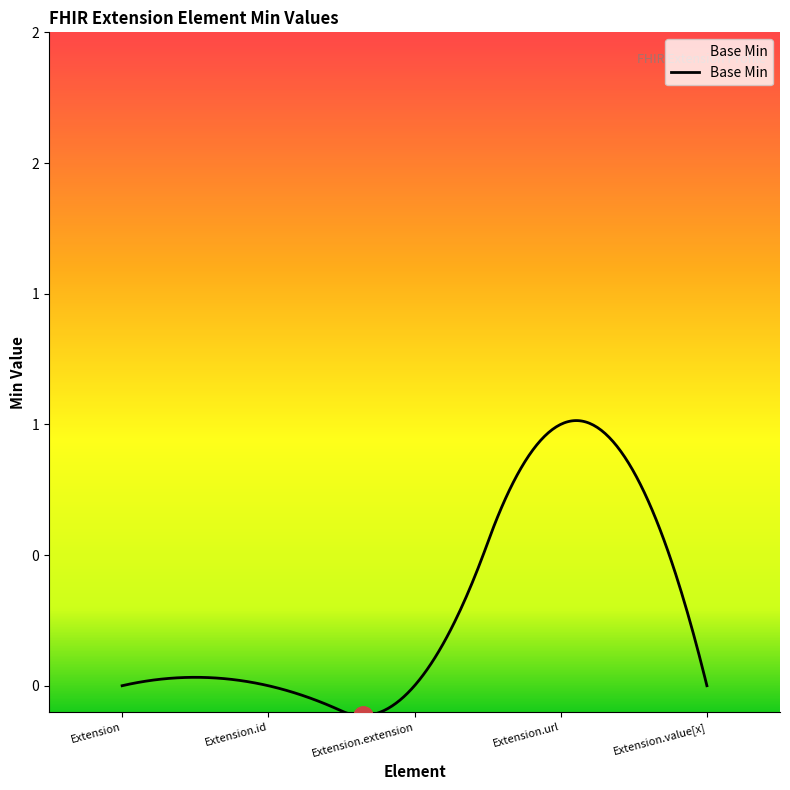

What is the maximum value shown in the chart?

1